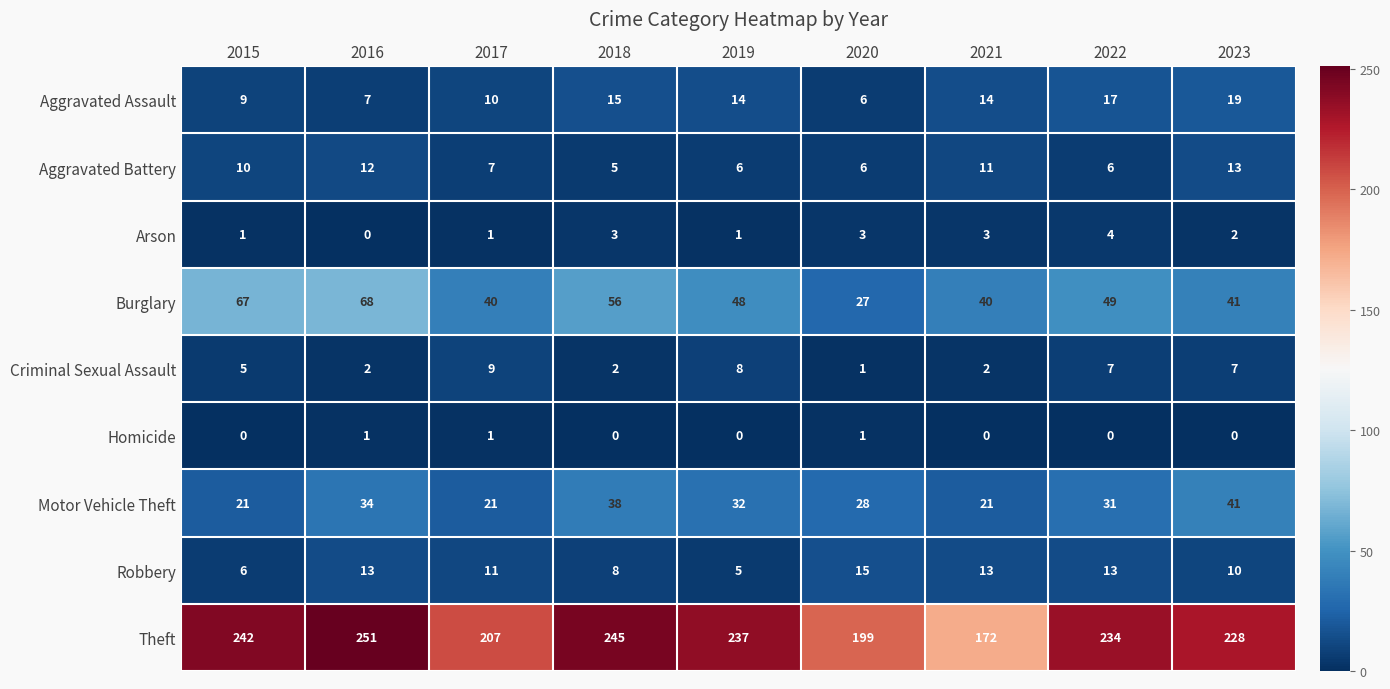

What is the spread (max minus min) of values at 2017?

206